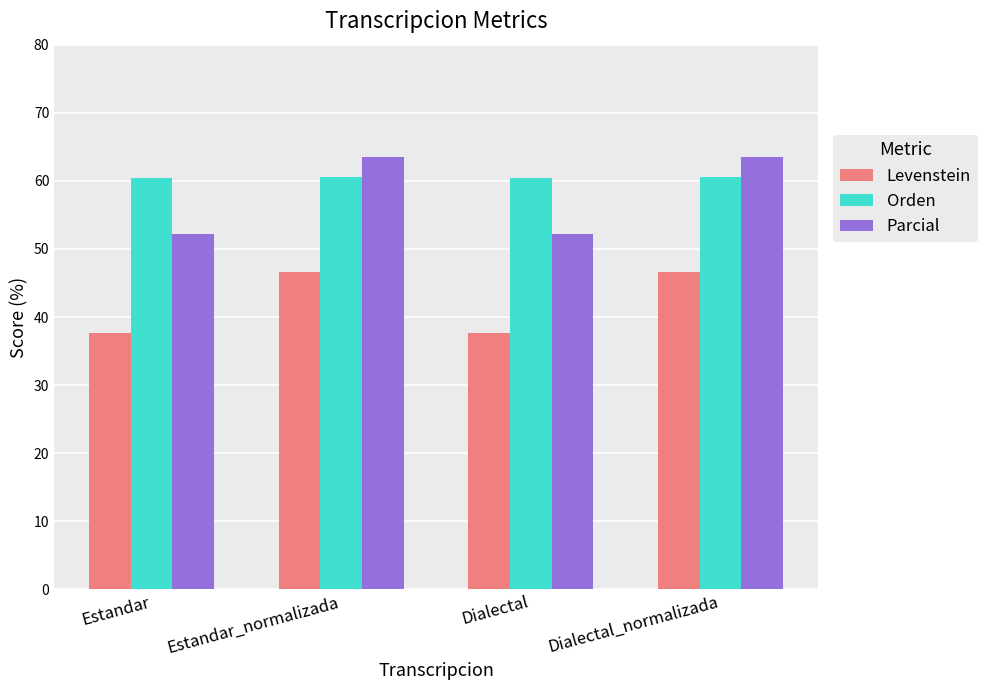

Which series has the largest range (max minus min)?

Parcial